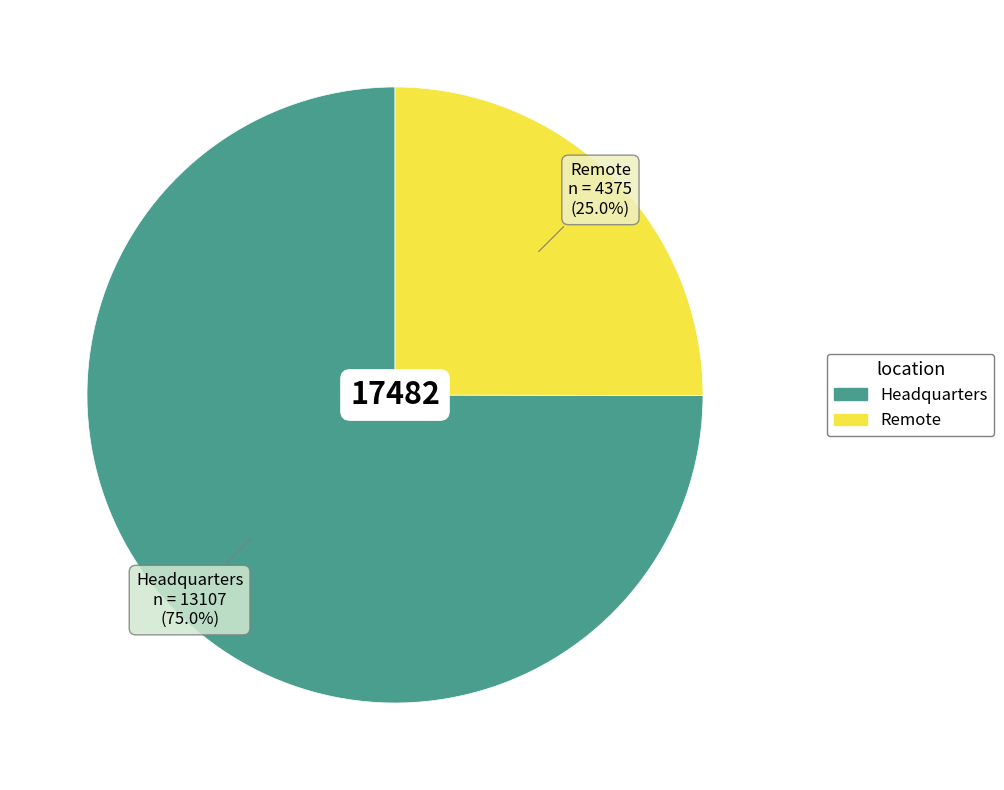

Count the number of slices in the pie.

2